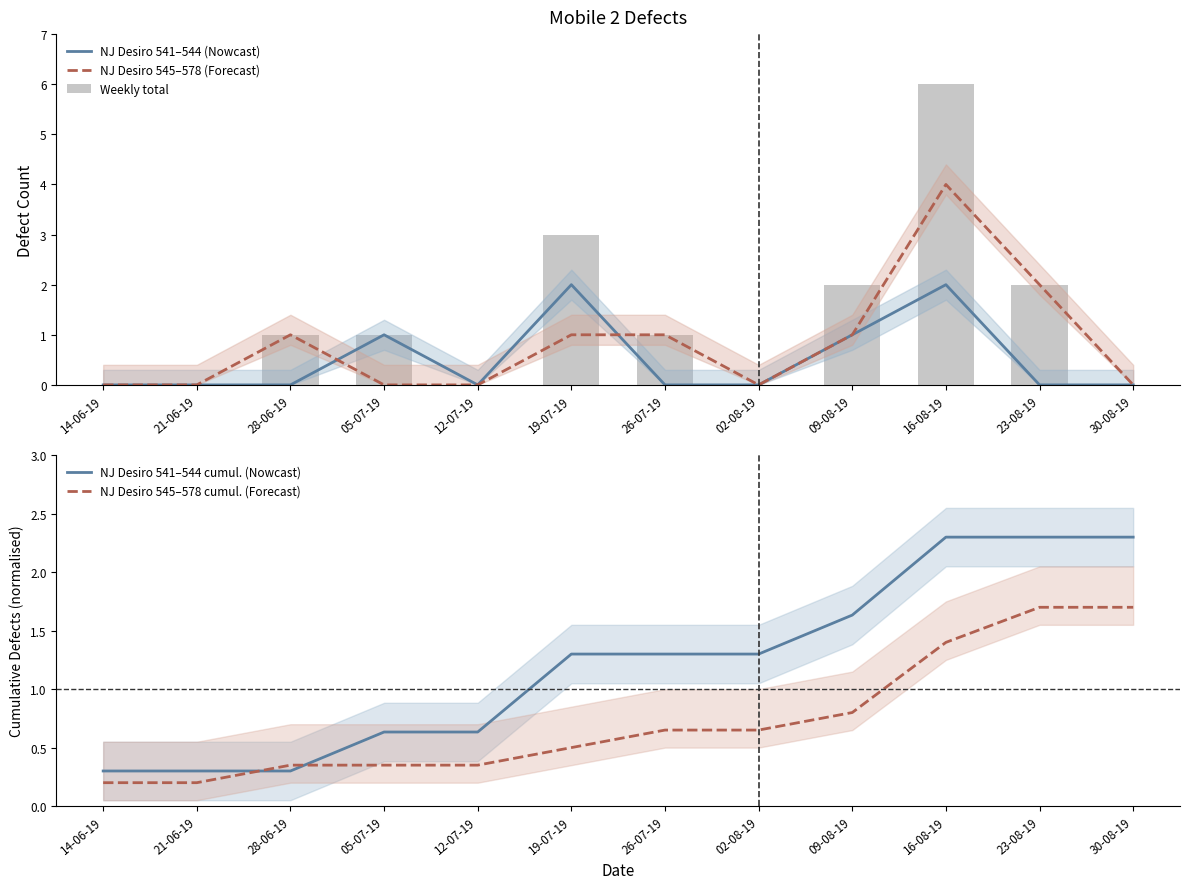

Reading right to left, what are all the values shown in this chart?

NJ Desiro 541–544 (Nowcast): 30-08-19=0.0	23-08-19=0.0	16-08-19=2.0	09-08-19=1.0	02-08-19=0.0	26-07-19=0.0	19-07-19=2.0	12-07-19=0.0	05-07-19=1.0	28-06-19=0.0	21-06-19=0.0	14-06-19=0.0
NJ Desiro 545–578 (Forecast): 30-08-19=0.0	23-08-19=2.0	16-08-19=4.0	09-08-19=1.0	02-08-19=0.0	26-07-19=1.0	19-07-19=1.0	12-07-19=0.0	05-07-19=0.0	28-06-19=1.0	21-06-19=0.0	14-06-19=0.0
Weekly total: 30-08-19=0.0	23-08-19=2.0	16-08-19=6.0	09-08-19=2.0	02-08-19=0.0	26-07-19=1.0	19-07-19=3.0	12-07-19=0.0	05-07-19=1.0	28-06-19=1.0	21-06-19=0.0	14-06-19=0.0
NJ Desiro 541–544 cumul. (Nowcast): 30-08-19=2.3	23-08-19=2.3	16-08-19=2.3	09-08-19=1.6	02-08-19=1.3	26-07-19=1.3	19-07-19=1.3	12-07-19=0.6	05-07-19=0.6	28-06-19=0.3	21-06-19=0.3	14-06-19=0.3
NJ Desiro 545–578 cumul. (Forecast): 30-08-19=1.7	23-08-19=1.7	16-08-19=1.4	09-08-19=0.8	02-08-19=0.6	26-07-19=0.6	19-07-19=0.5	12-07-19=0.4	05-07-19=0.4	28-06-19=0.4	21-06-19=0.2	14-06-19=0.2